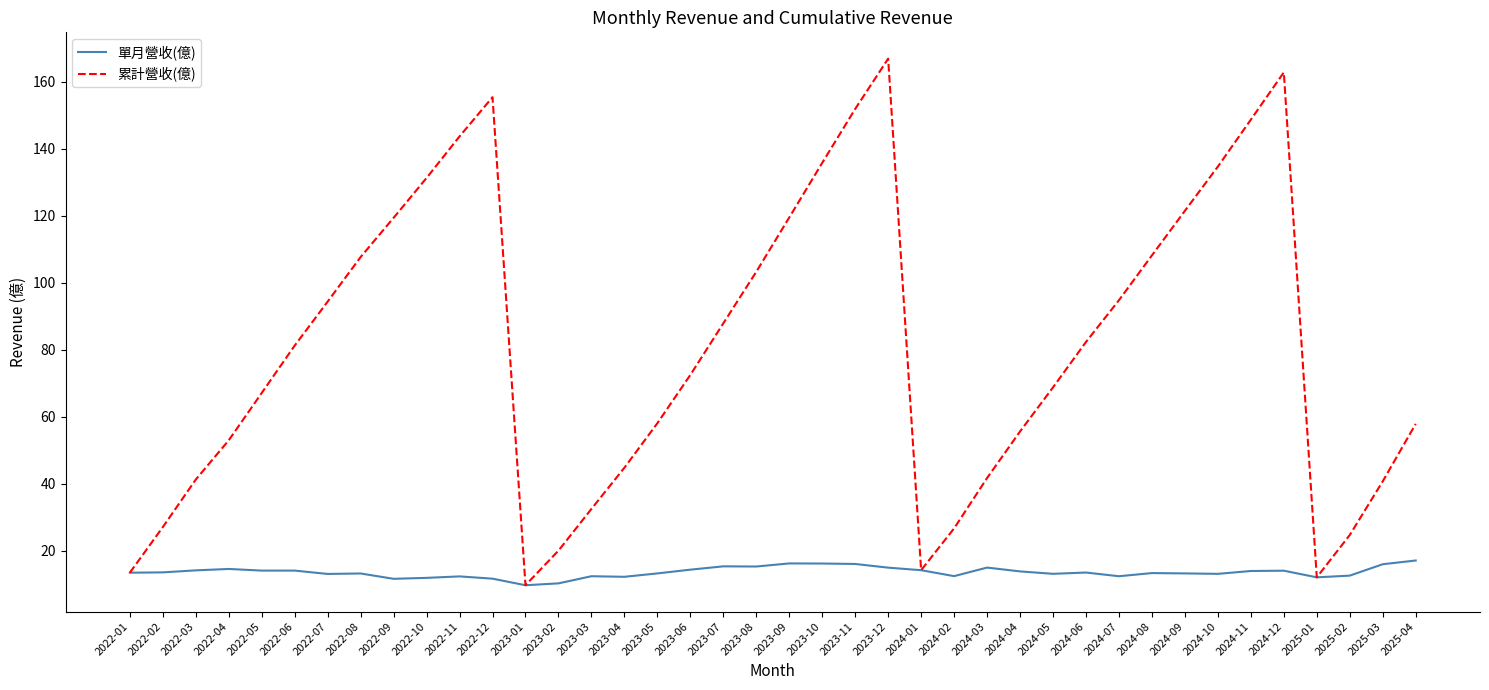

Is it true that 單月營收(億) equals 18.8 at 2024-06?

False